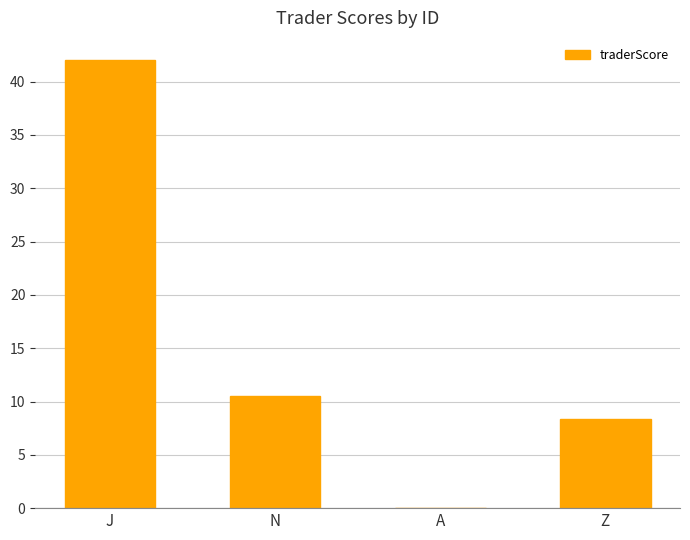

What is the greatest value displayed?

42.0